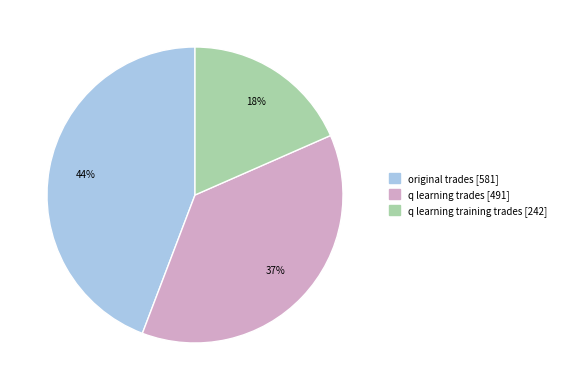

What percentage is the q learning training trades slice, to the nearest percent?

18%